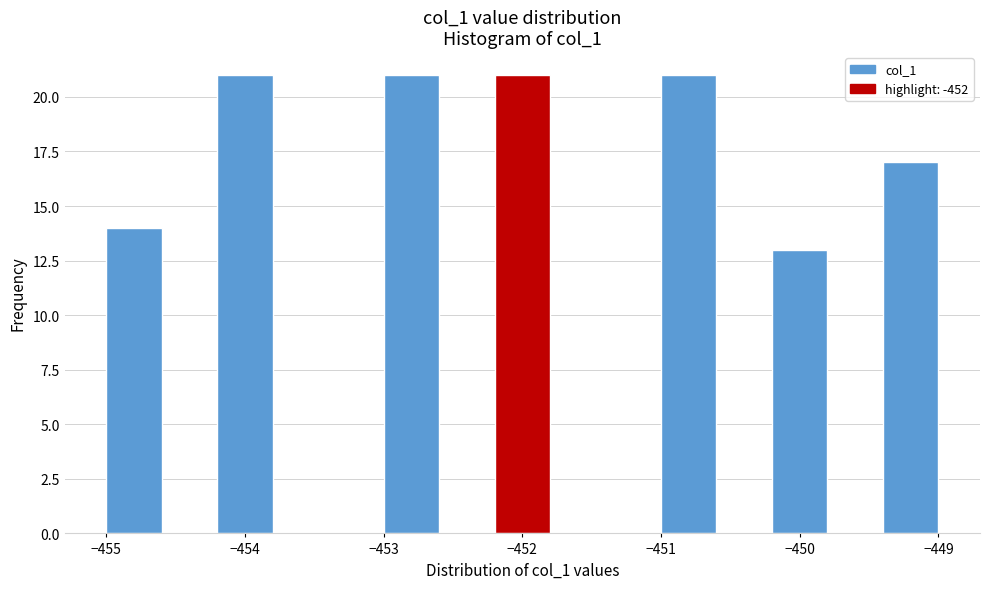

Reading left to right, transcribe this chart: for each bar, give the range it covers on the x-axis and its height. The values are not printed on the chart, so give them approximately, as read against the axis.

-455.0 to -454.6: 14
-454.6 to -454.2: 0
-454.2 to -453.8: 21
-453.8 to -453.4: 0
-453.4 to -453.0: 0
-453.0 to -452.6: 21
-452.6 to -452.2: 0
-452.2 to -451.8: 21
-451.8 to -451.4: 0
-451.4 to -451.0: 0
-451.0 to -450.6: 21
-450.6 to -450.2: 0
-450.2 to -449.8: 13
-449.8 to -449.4: 0
-449.4 to -449.0: 17